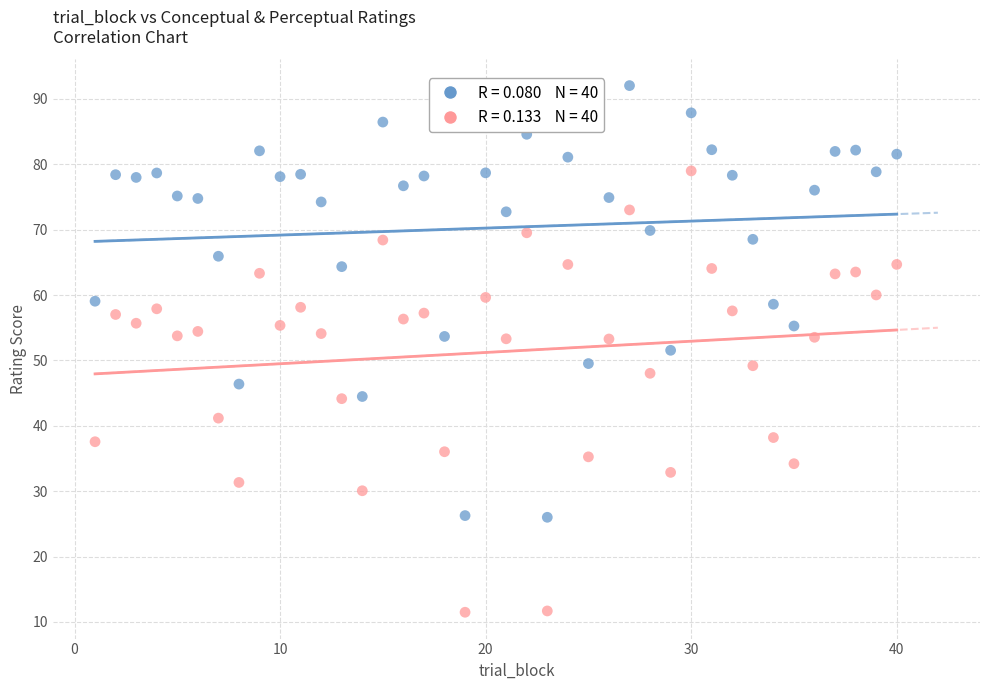

Across all data points, what is the range of Y values (max minus min)?

80.6